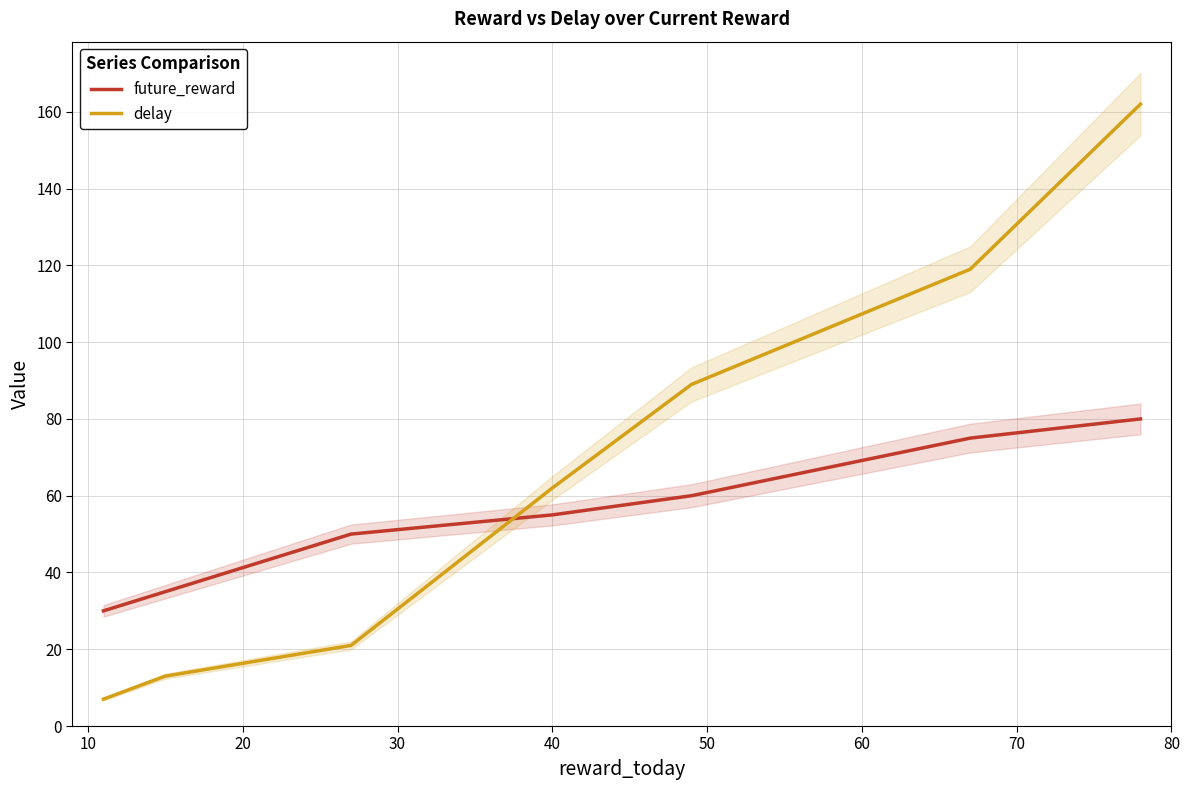

What is the minimum value for future_reward?

30